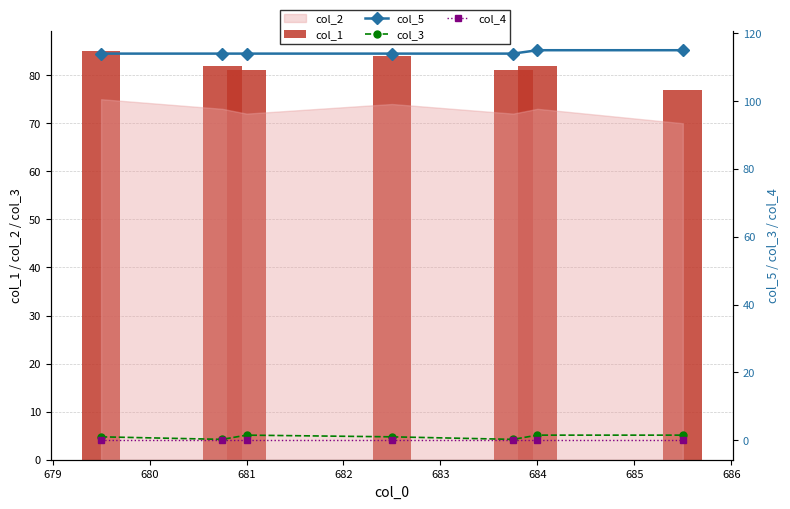

What is the value of the col_3 bar at the 2nd from the left?

0.2